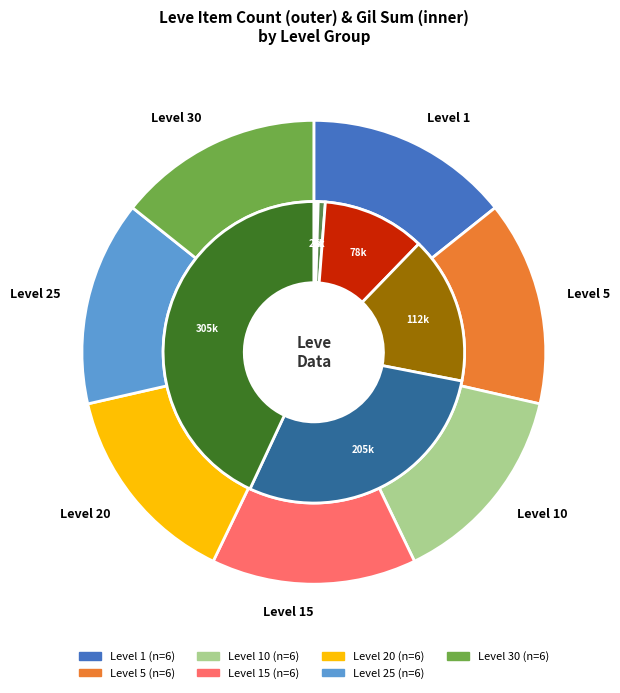

Does Level 20 account for over 50% of the chart?

No